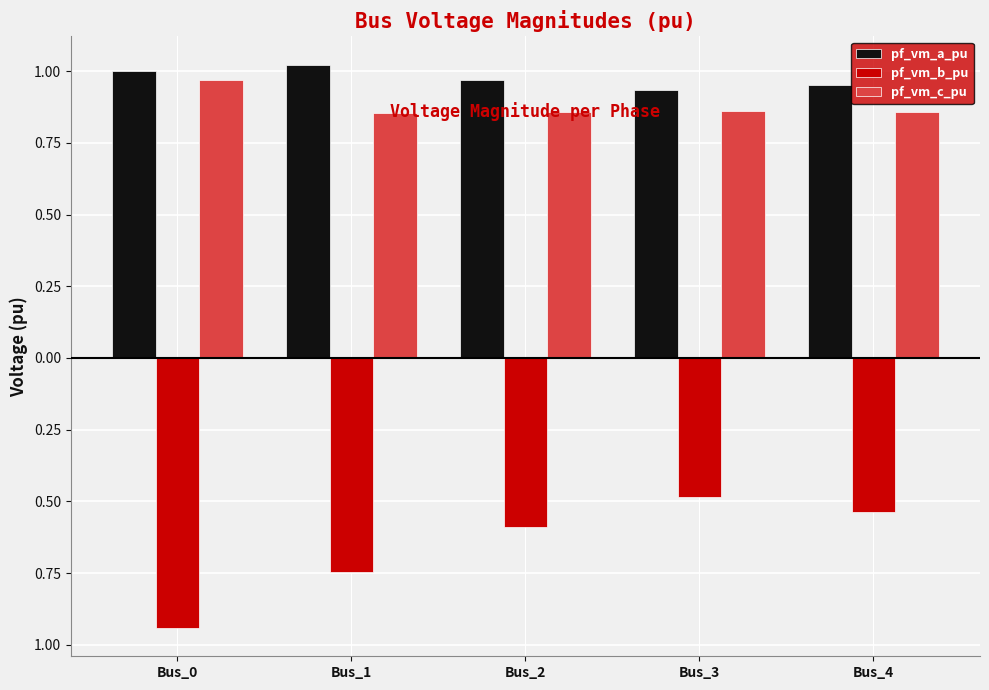

Are the bars horizontal?

No